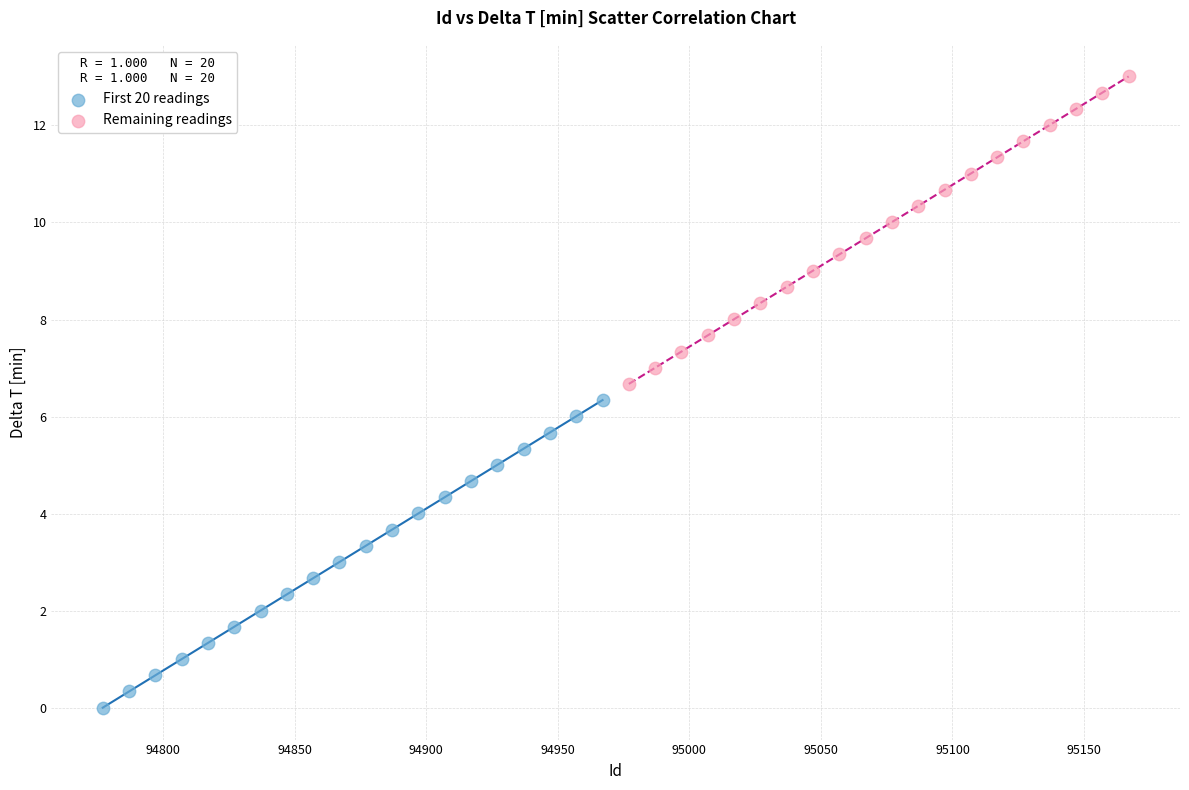

Which series reaches the maximum Y coordinate?

Remaining readings